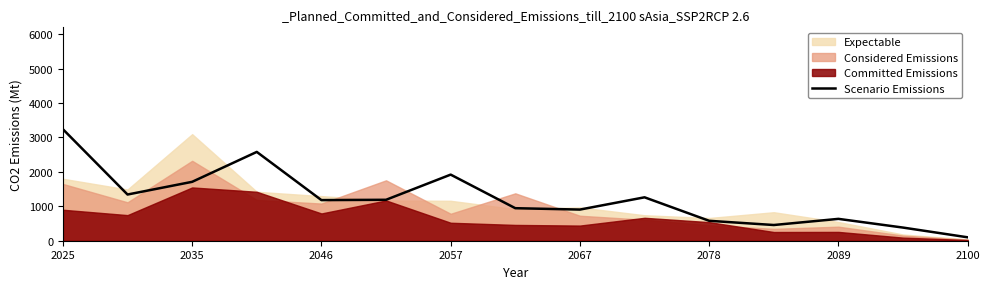

What is the highest value of the Scenario Emissions series?

3240.0